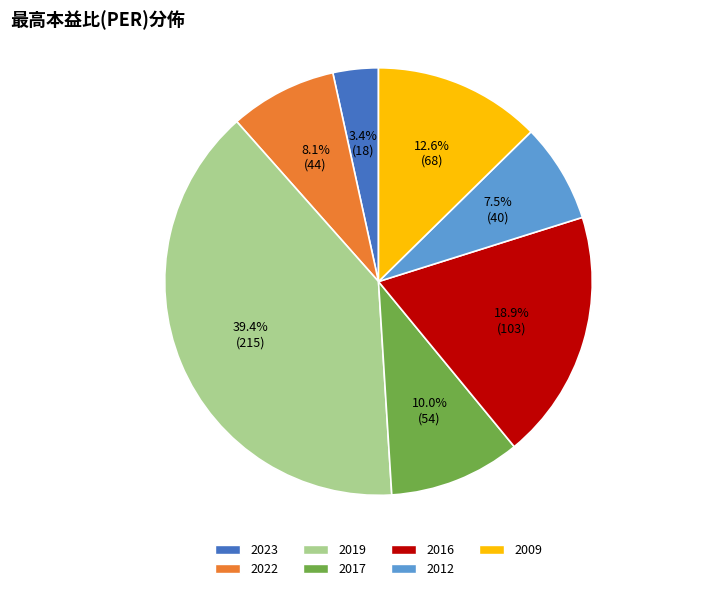

Rank the categories by value from lowest to highest.

2023, 2012, 2022, 2017, 2009, 2016, 2019